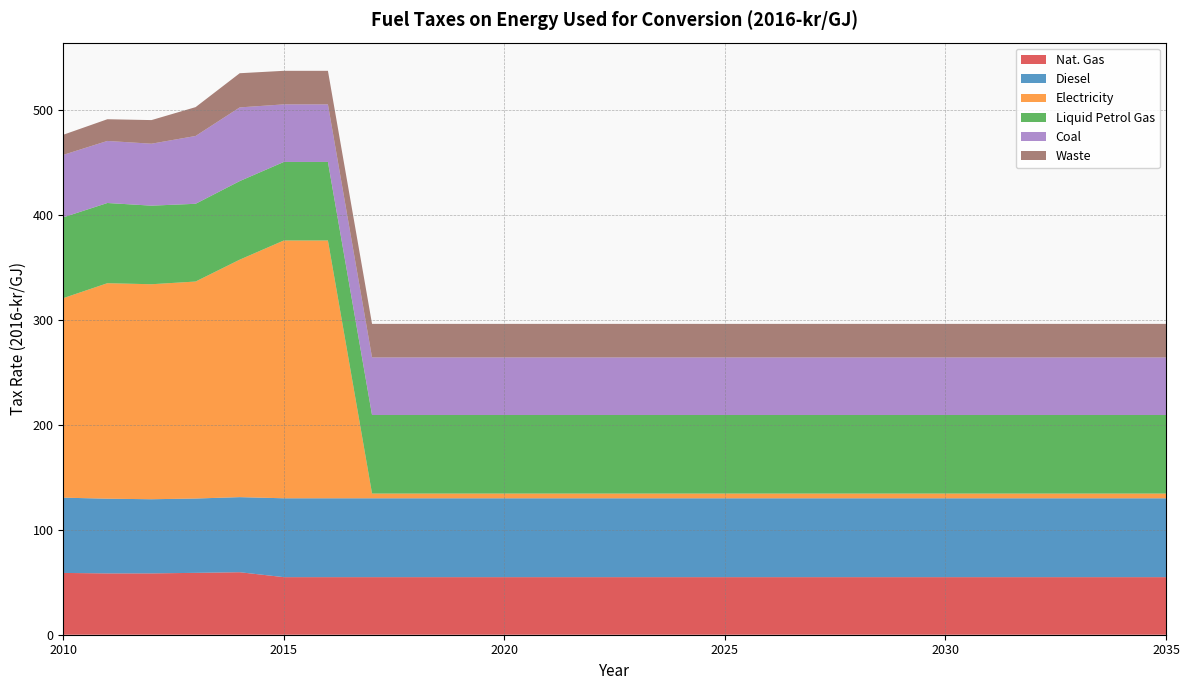

Reading right to left, transcribe all the data shown in this chart.

Nat. Gas: 54.9	54.9	54.9	54.9	54.9	54.9	54.9	54.9	54.9	54.9	54.9	54.9	54.9	54.9	54.9	54.9	54.9	54.9	54.9	54.9	54.9	59.6	59.0	58.5	58.5	58.9
Diesel: 75.2	75.2	75.2	75.2	75.2	75.2	75.2	75.2	75.2	75.2	75.2	75.2	75.2	75.2	75.2	75.2	75.2	75.2	75.2	75.2	75.2	71.6	70.9	70.7	71.2	71.8
Electricity: 4.5	4.5	4.5	4.5	4.5	4.5	4.5	4.5	4.5	4.5	4.5	4.5	4.5	4.5	4.5	4.5	4.5	4.5	4.5	245.8	245.8	226.4	206.9	205.0	205.5	190.2
Liquid Petrol Gas: 74.9	74.9	74.9	74.9	74.9	74.9	74.9	74.9	74.9	74.9	74.9	74.9	74.9	74.9	74.9	74.9	74.9	74.9	74.9	74.9	74.9	74.9	74.1	74.9	76.5	77.1
Coal: 54.9	54.9	54.9	54.9	54.9	54.9	54.9	54.9	54.9	54.9	54.9	54.9	54.9	54.9	54.9	54.9	54.9	54.9	54.9	54.9	54.9	70.3	64.7	59.1	59.2	59.5
Waste: 32.0	32.0	32.0	32.0	32.0	32.0	32.0	32.0	32.0	32.0	32.0	32.0	32.0	32.0	32.0	32.0	32.0	32.0	32.0	32.0	32.0	32.6	27.5	22.5	20.7	19.2